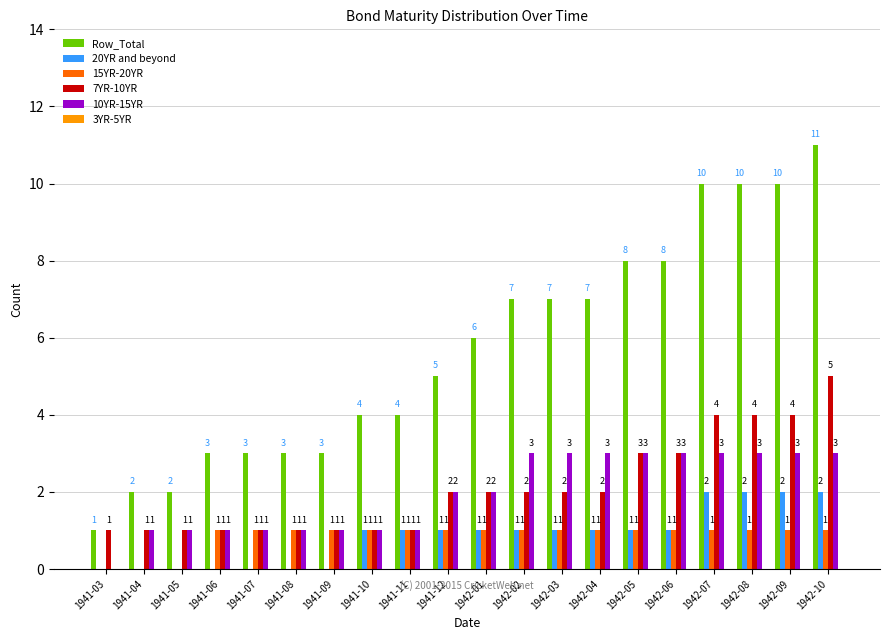

How many 7YR-10YR values are between 1 and 3?

16